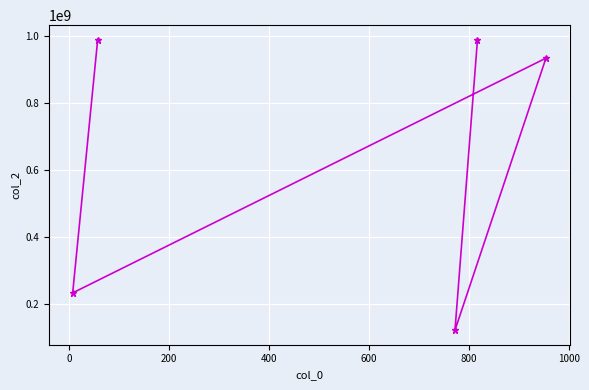

How many interior local valleys (lower than both neighbors) does the data have?

2